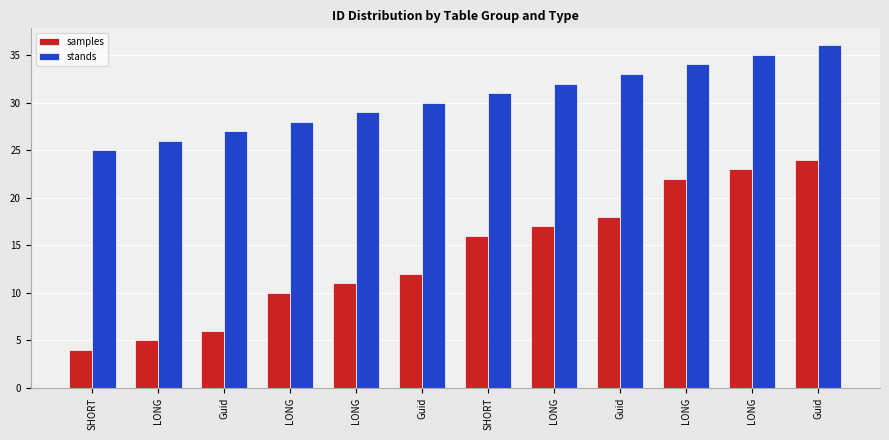

What is the greatest value displayed?

36